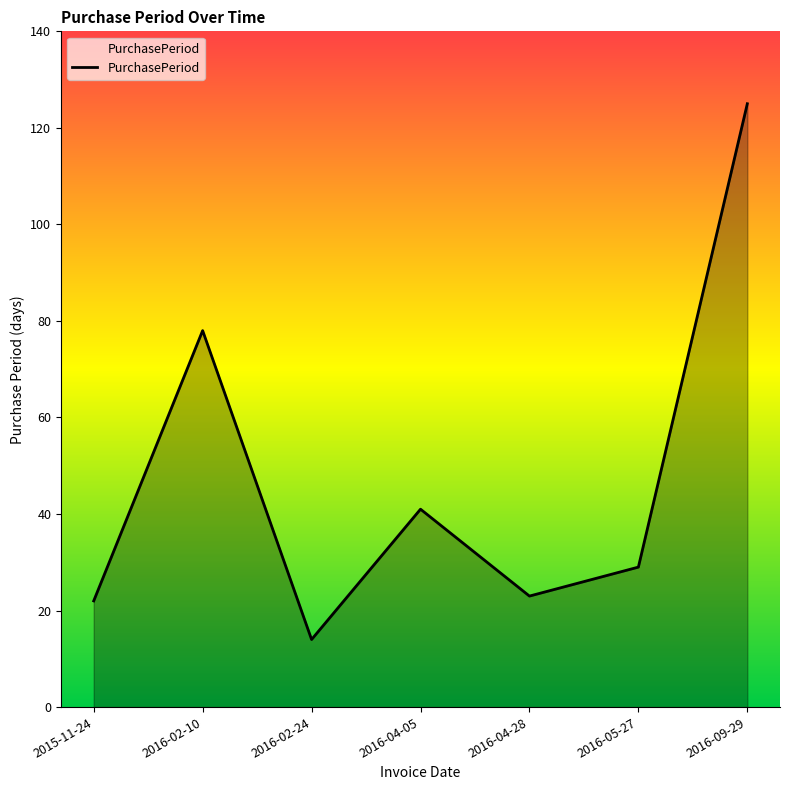

What is the difference between the values at 2016-09-29 and 2016-02-10?

47